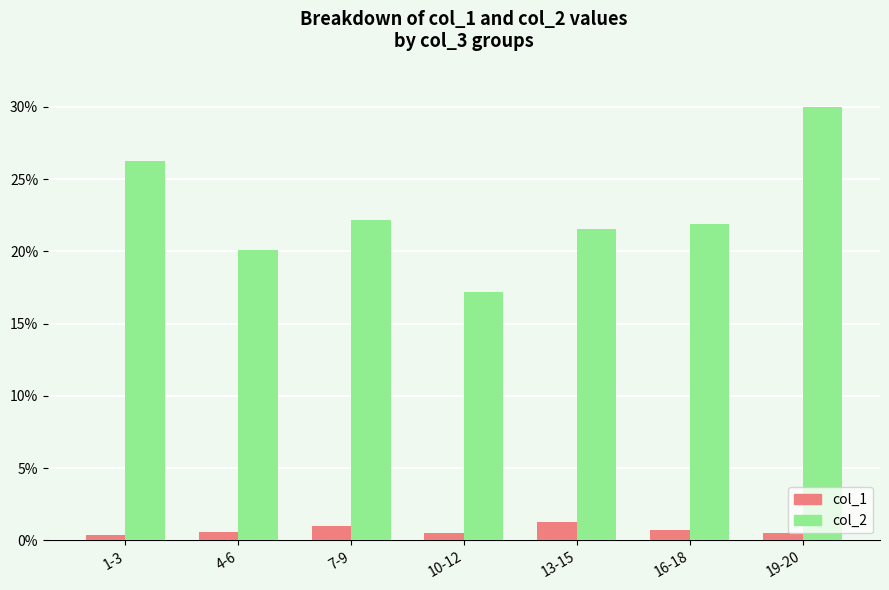

What is the value of the col_1 bar at the 7th from the left?

0.5